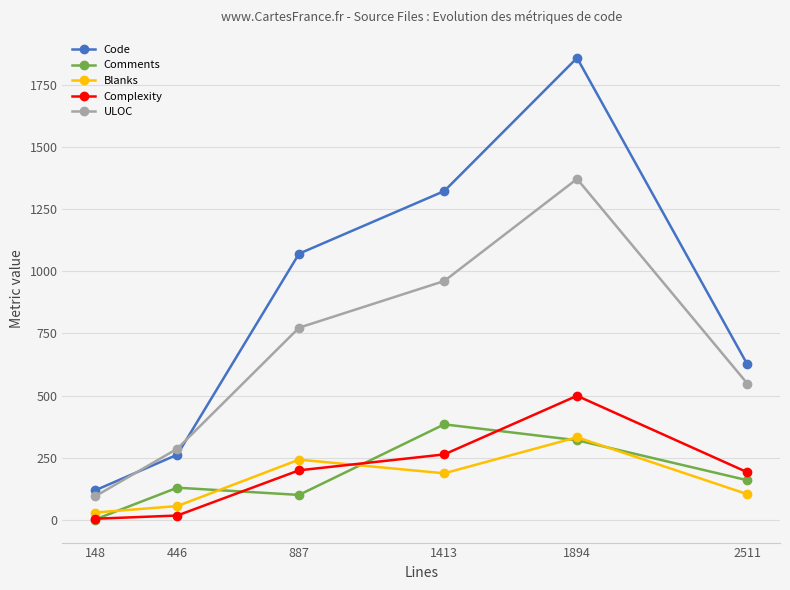

What is the minimum value shown in the chart?

1